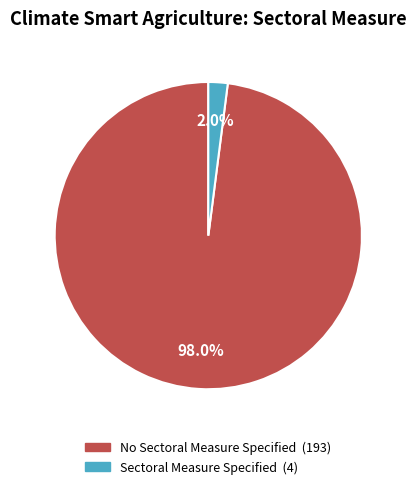

How many slices are in this pie chart?

2